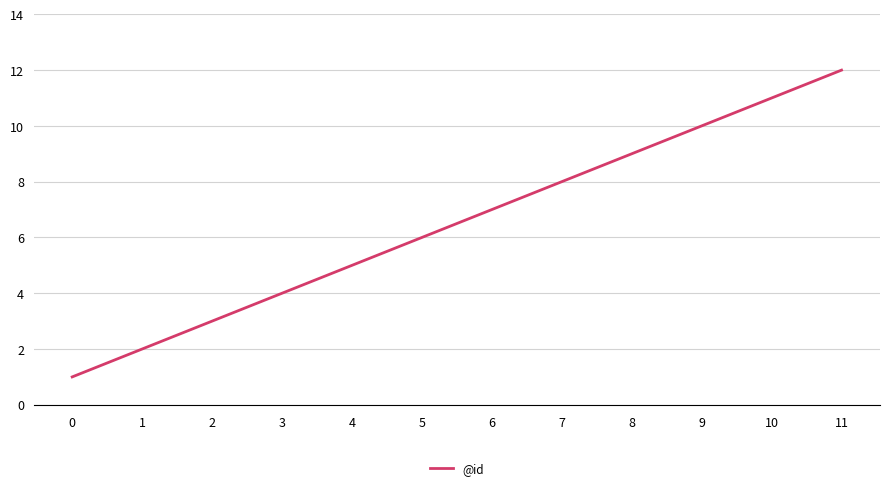

How many series are shown in this chart?

1